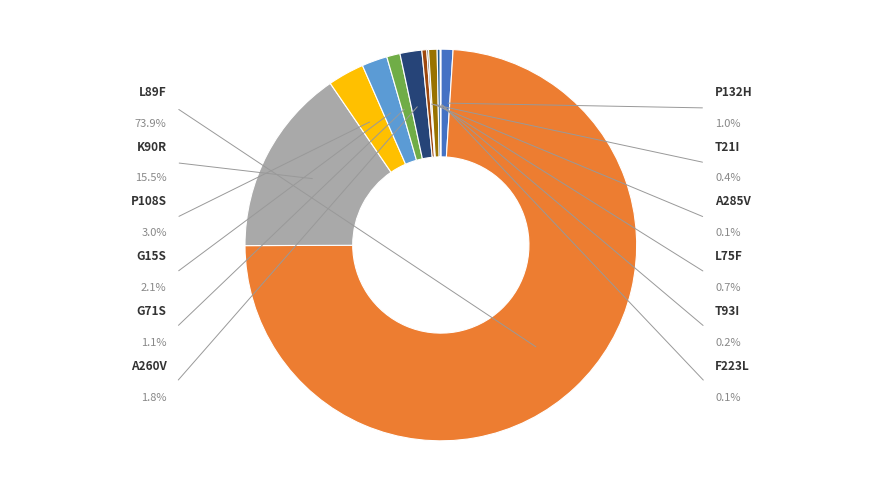

What is the smallest slice in the pie chart?

F223L